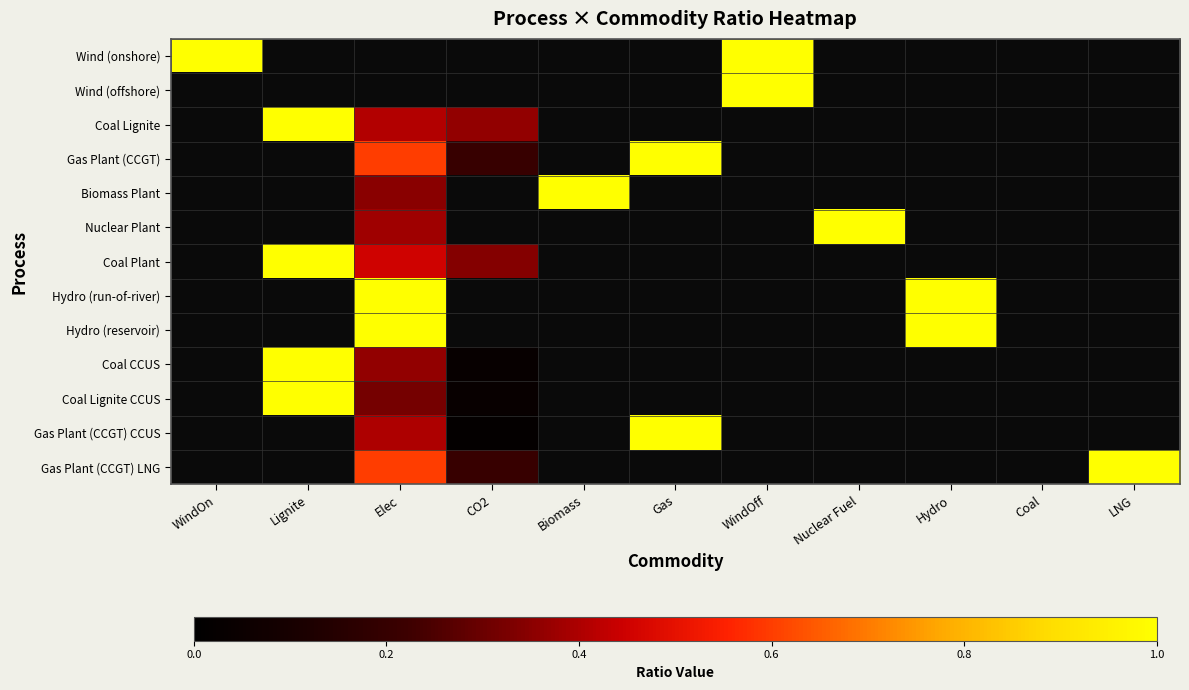

How many positive values does the Hydro (reservoir) series have?

2